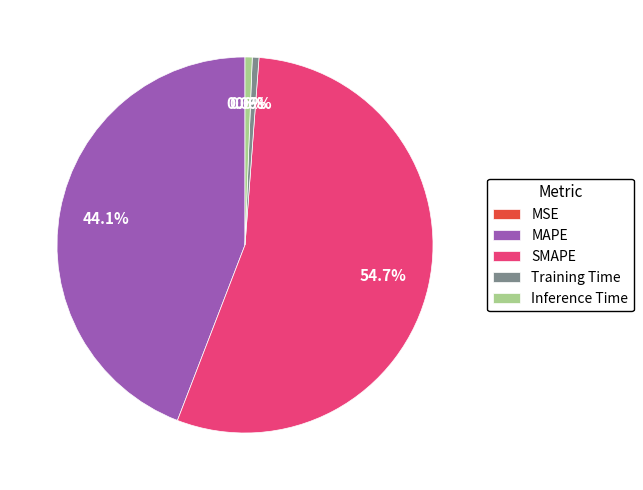

Between Inference Time and SMAPE, which is larger?

SMAPE